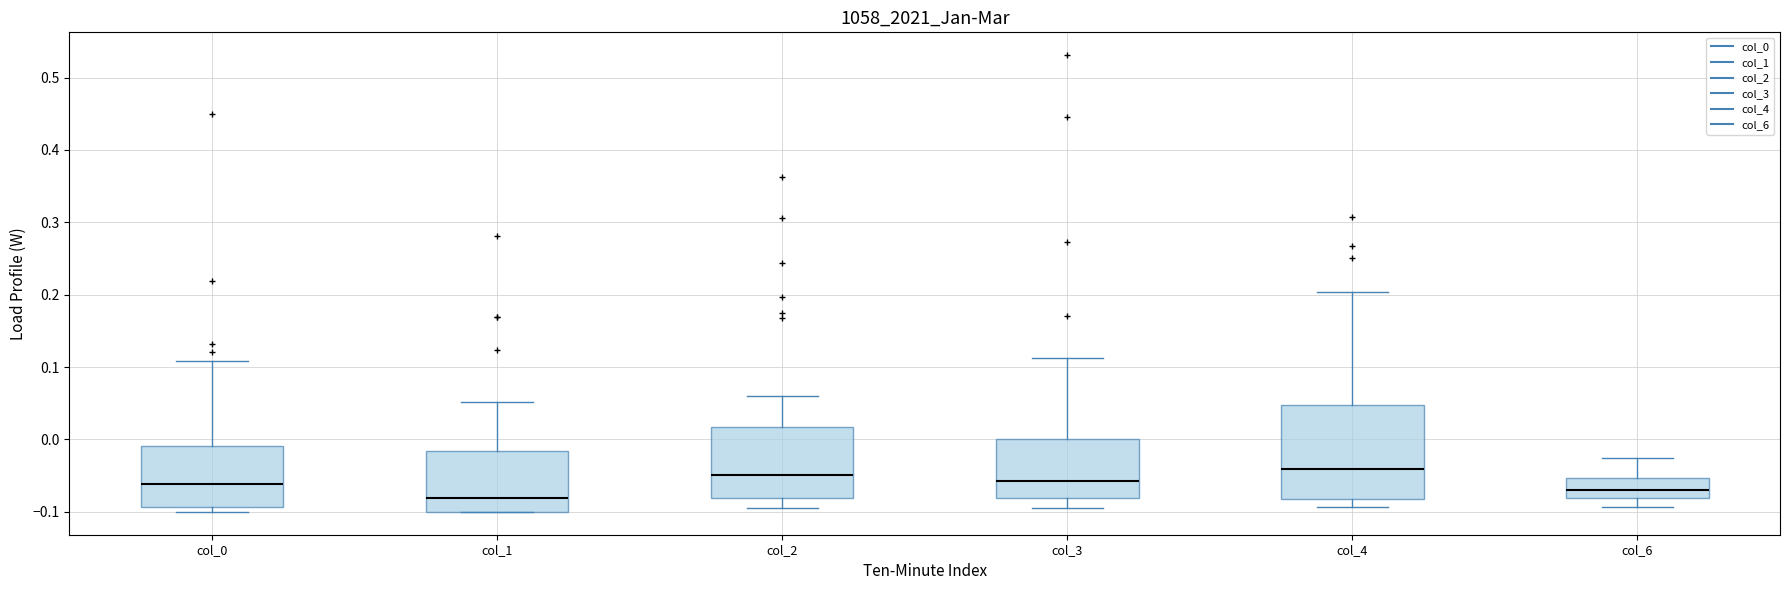

Where does the median line of the box for col_3 sit on the y-axis? The values are not printed on the chart, so give them approximately, as read against the axis.

-0.06